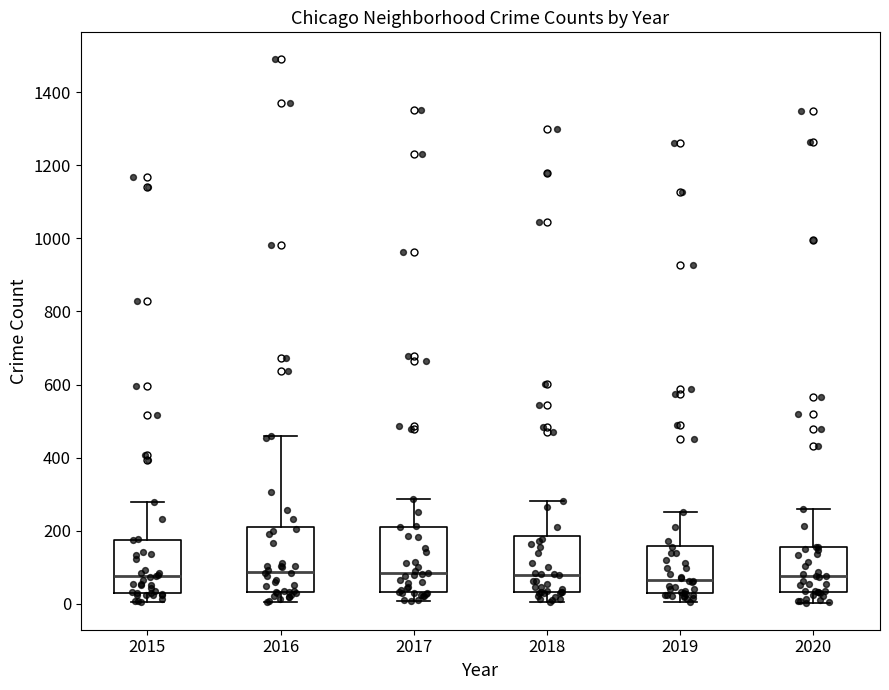

Where does the upper whisker of the box at x = 2020 end on the y-axis? The values are not printed on the chart, so give them approximately, as read against the axis.

260